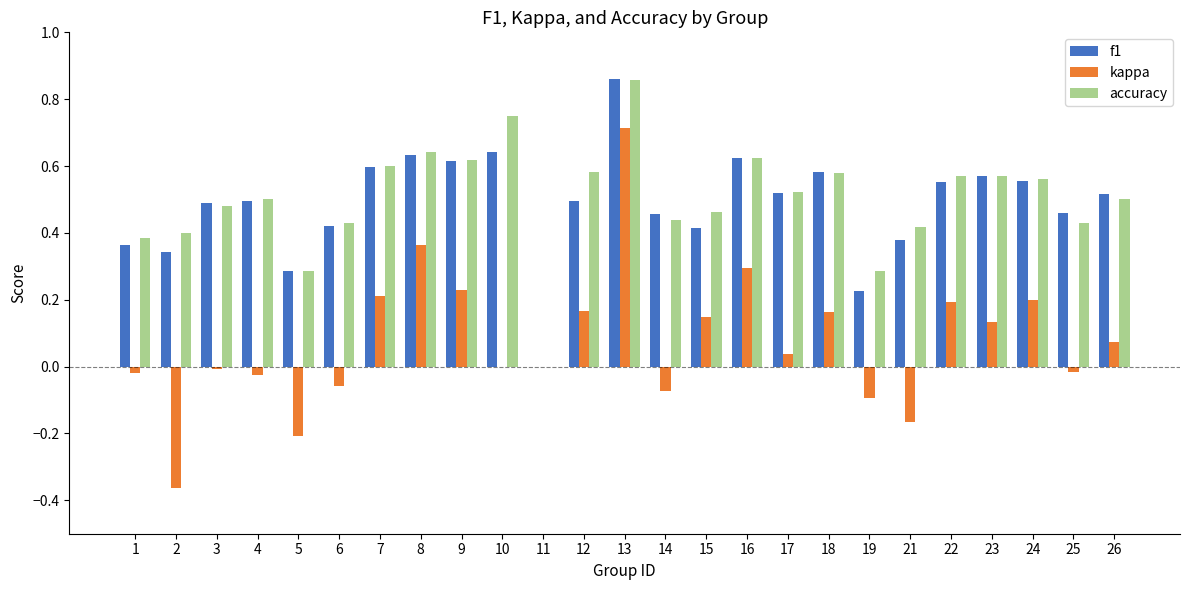

How many groups of bars are there?

25